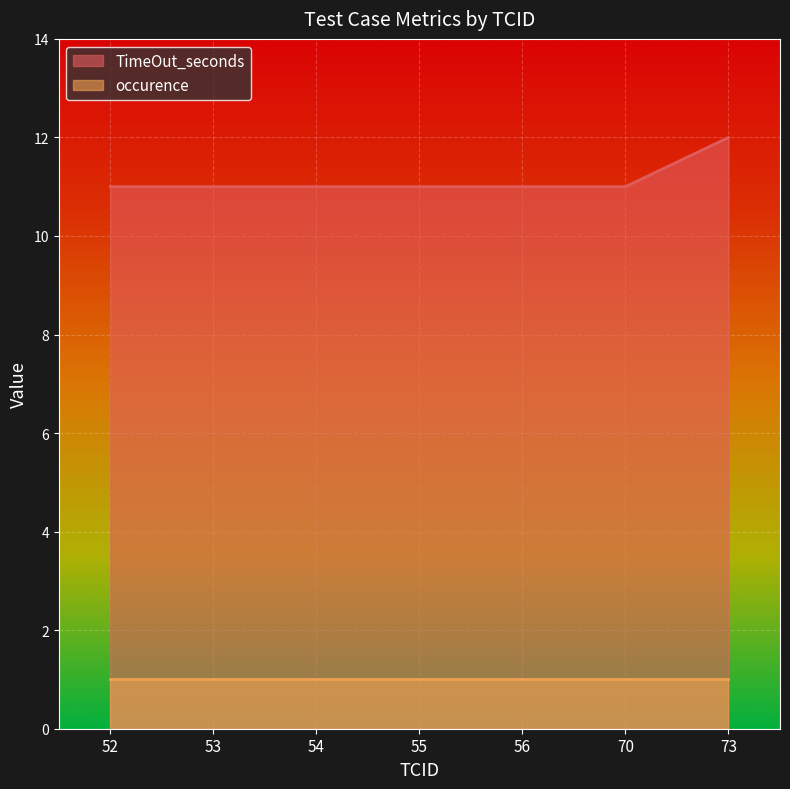

What is the minimum value shown in the chart?

1